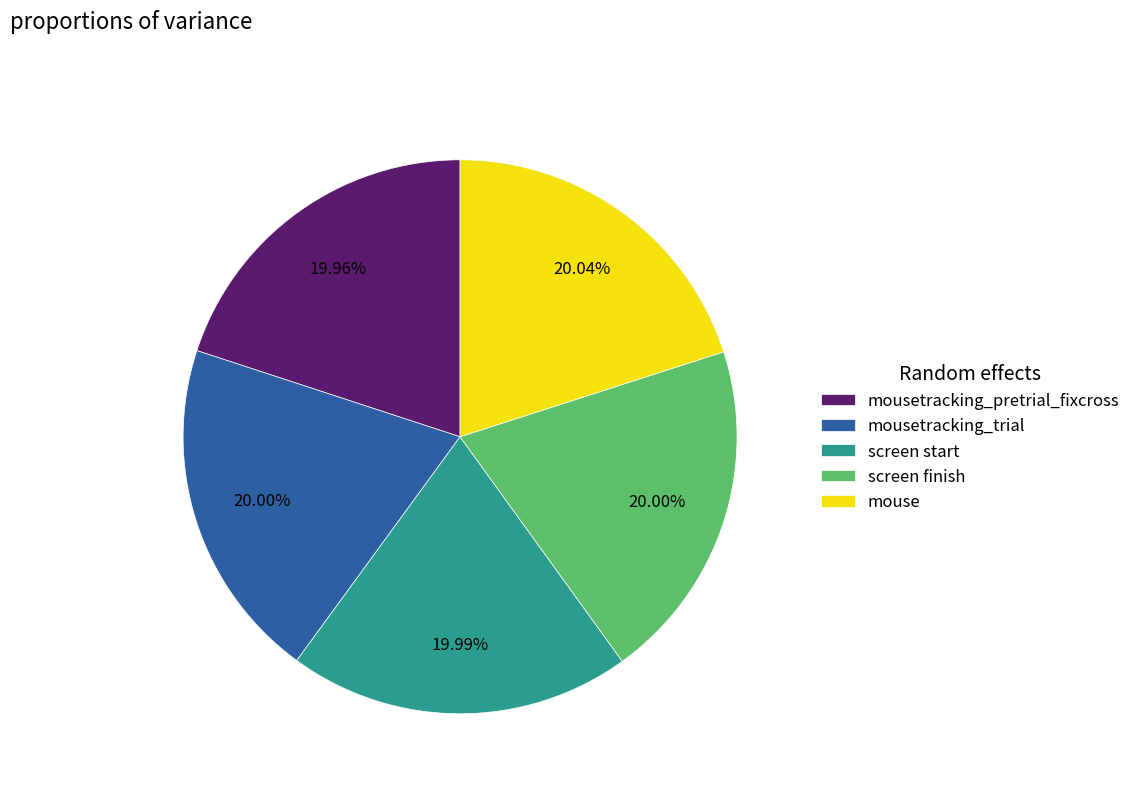

Combined, do mouse and screen finish account for over 50%?

No